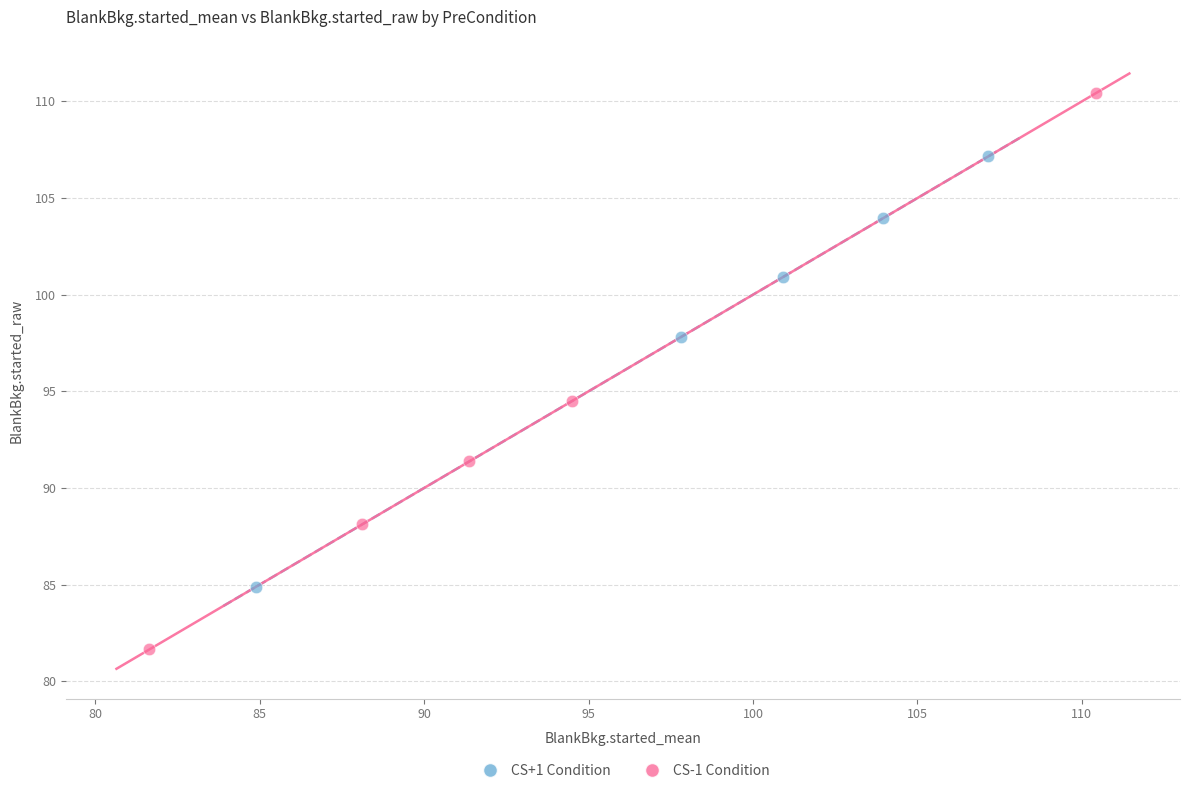

Which series reaches the maximum Y coordinate?

CS-1 Condition